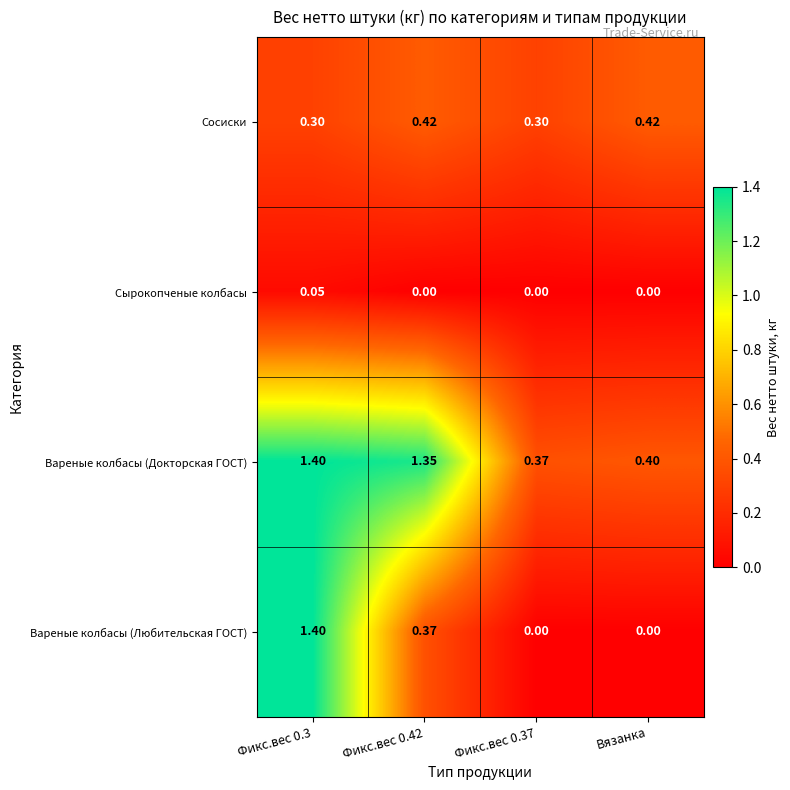

Which series changed the most between Фикс.вес 0.42 and Фикс.вес 0.37?

Вареные колбасы (Докторская ГОСТ)